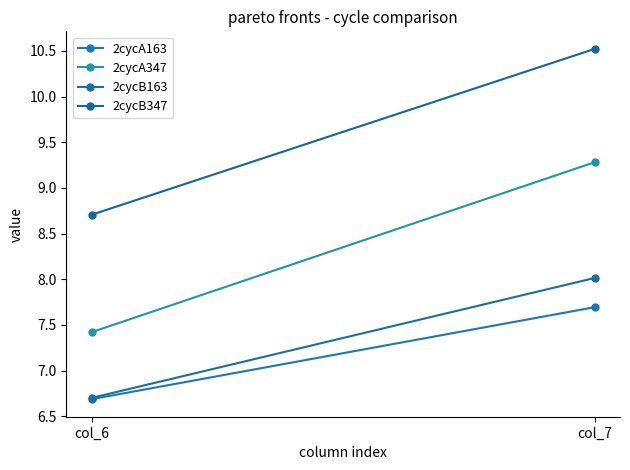

What is the maximum value for 2cycA347?

9.3